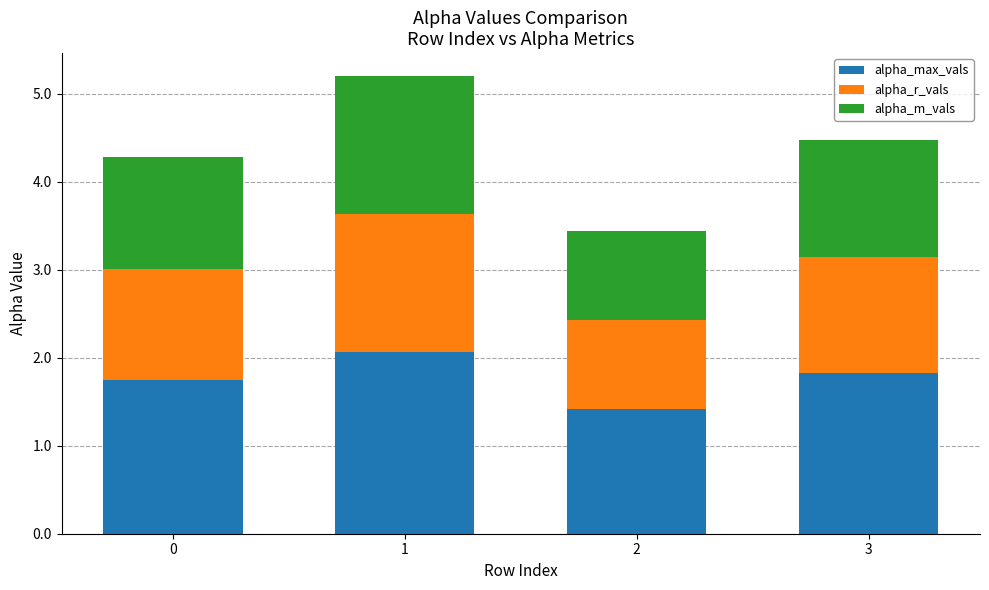

Is it true that alpha_max_vals equals 1.4 at 2?

True